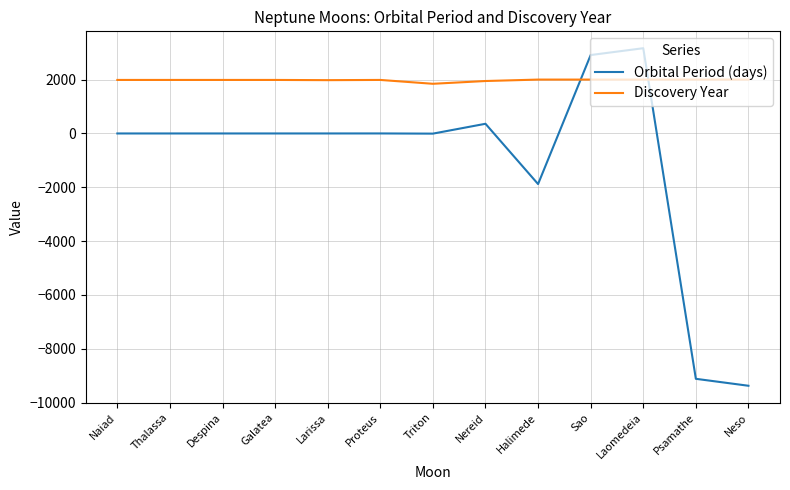

What is the approximate value of Discovery Year at Despina?

1989.0